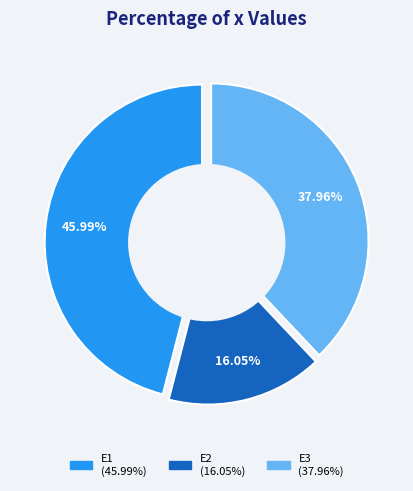

How much of the chart is everything except E1?

54.0%